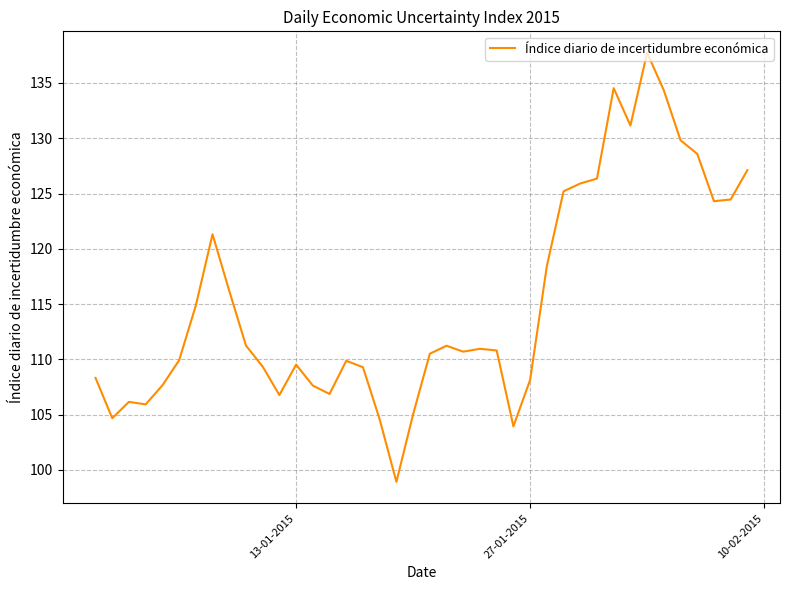

What is the minimum value shown in the chart?

98.9